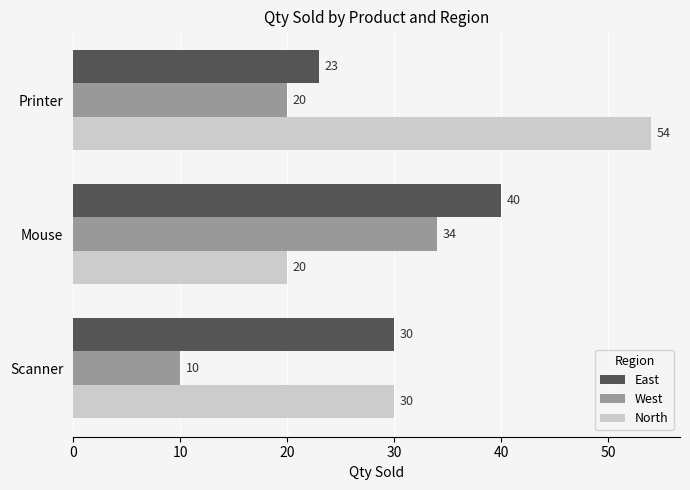

The West series shows 20 at Printer. True or false?

True